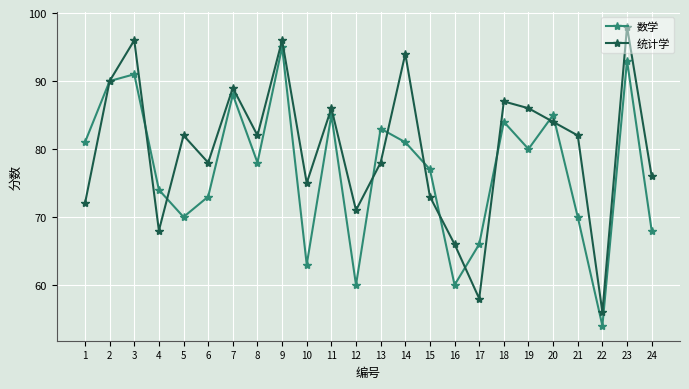

What is the value of the 数学 point at the 18th from the left?

84